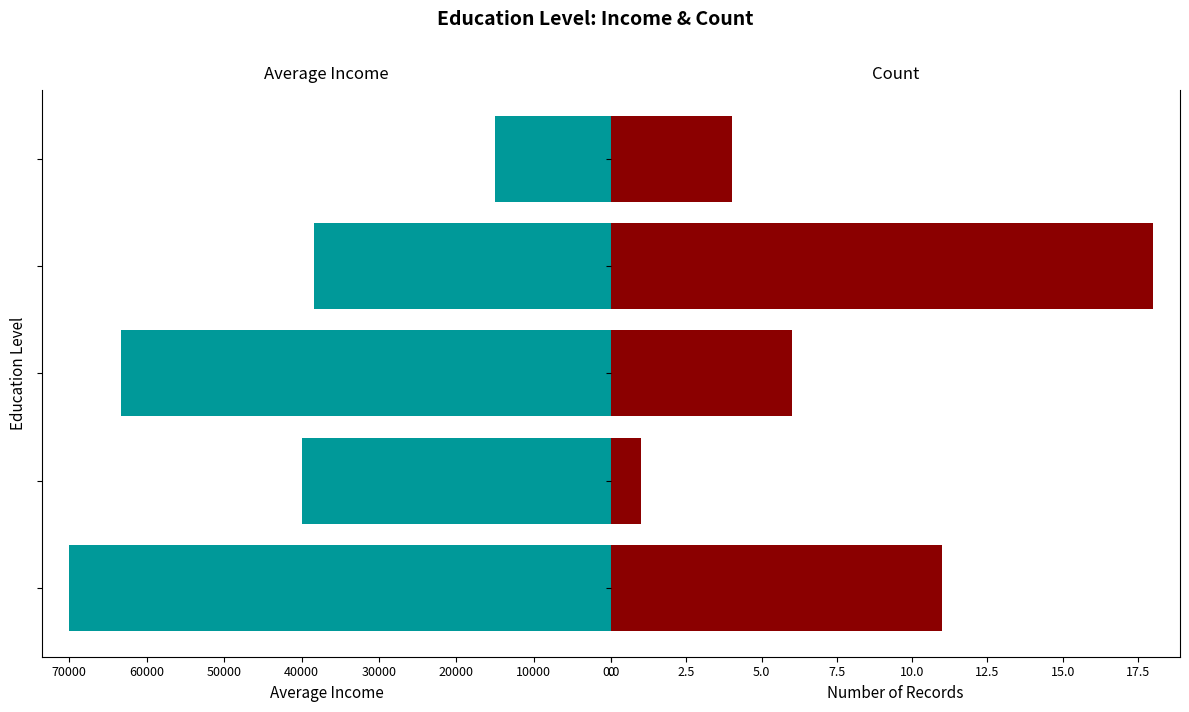

Read the Average Income value at 30000, to the nearest 50.

38350